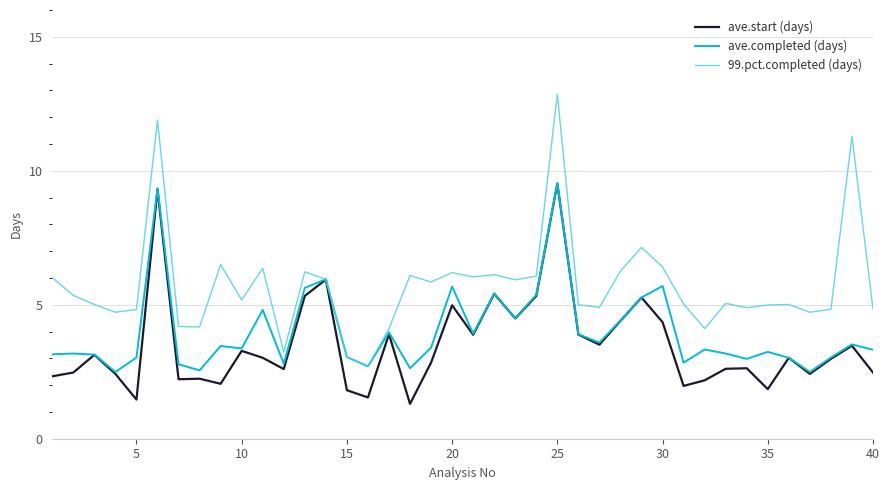

Which series has the largest total across all categories?

99.pct.completed (days)